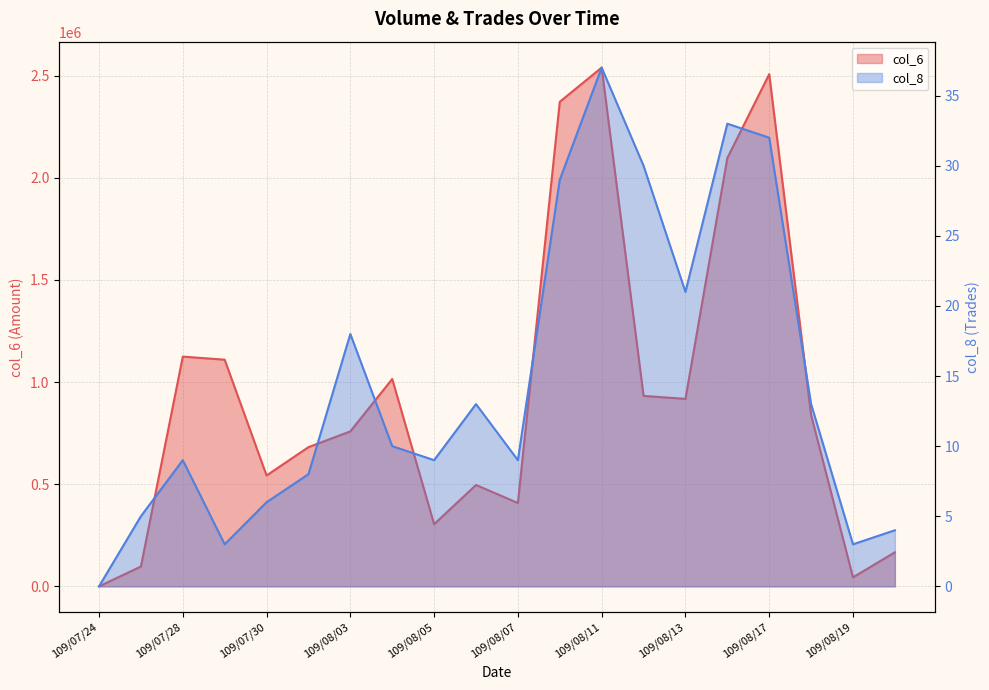

At which label does col_8 first exceed 10?

109/08/03